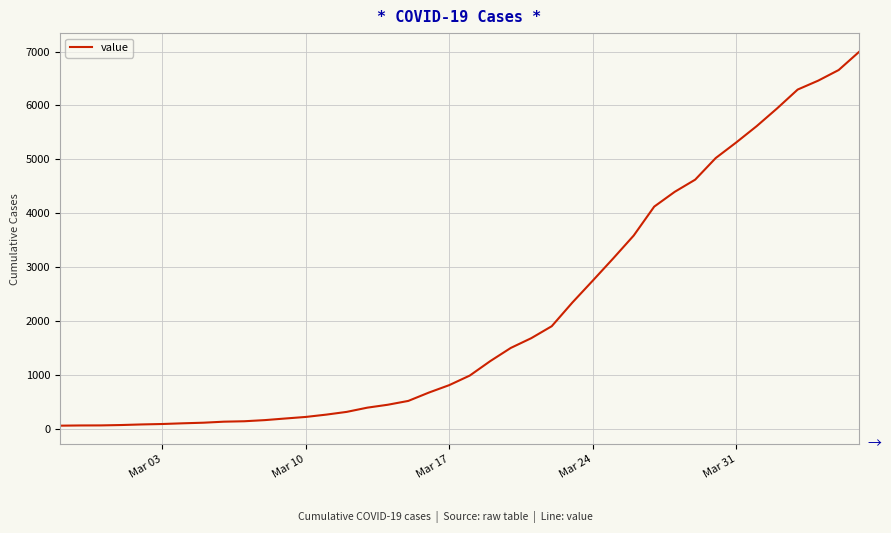

What is the difference between the maximum and minimum values?

6931